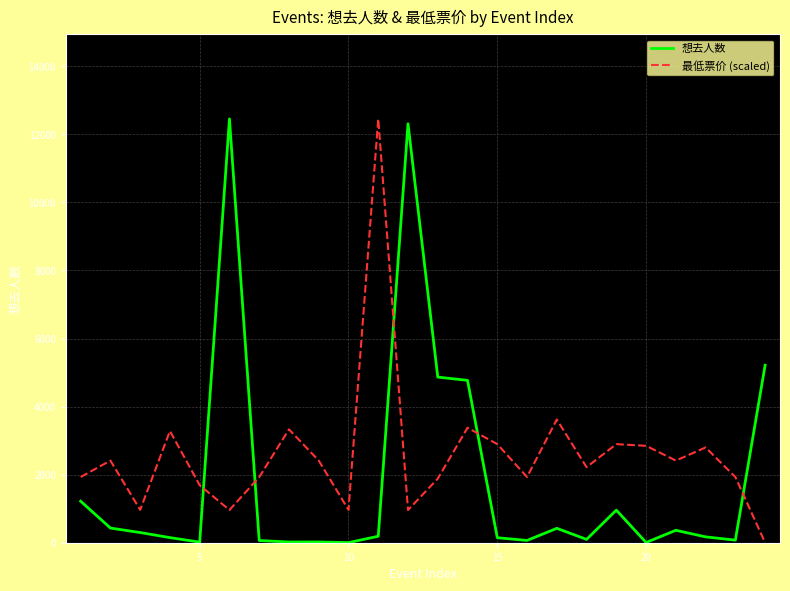

True or false: 最低票价 (scaled) and 想去人数 intersect in this chart.

True